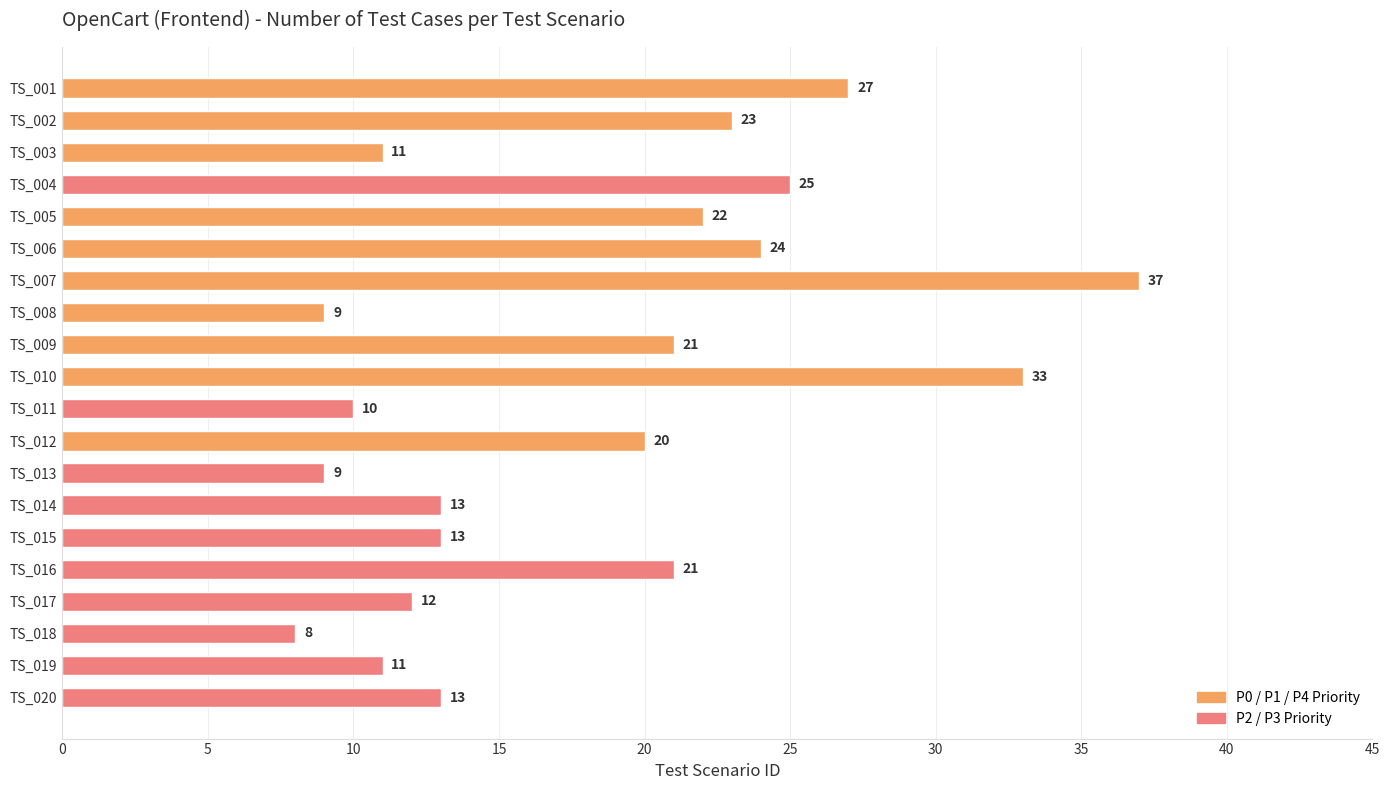

The value at TS_002 is 11. True or false?

False